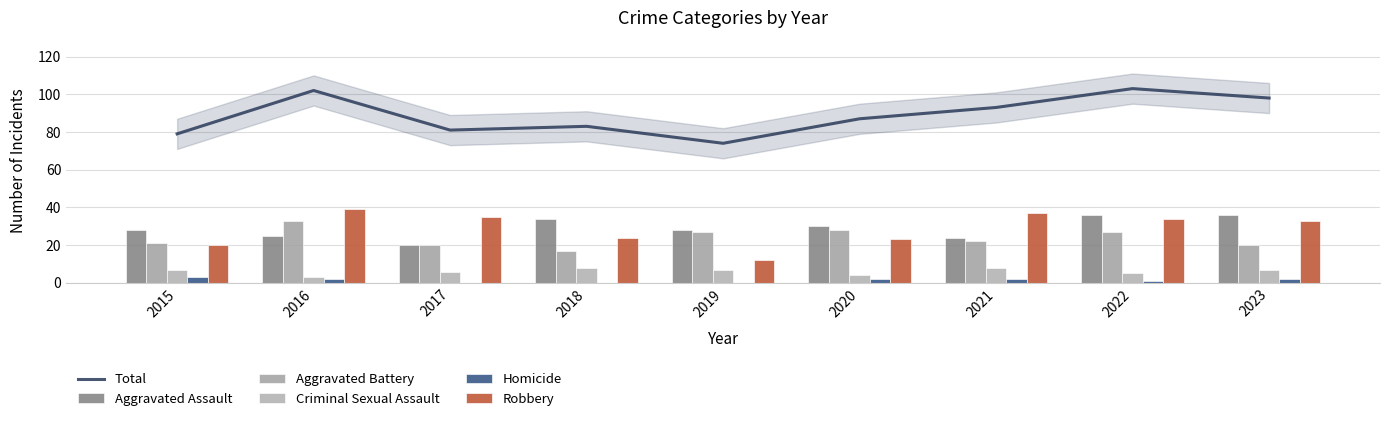

Rank the series at 2015 from highest to lowest value.

Total, Aggravated Assault, Aggravated Battery, Robbery, Criminal Sexual Assault, Homicide